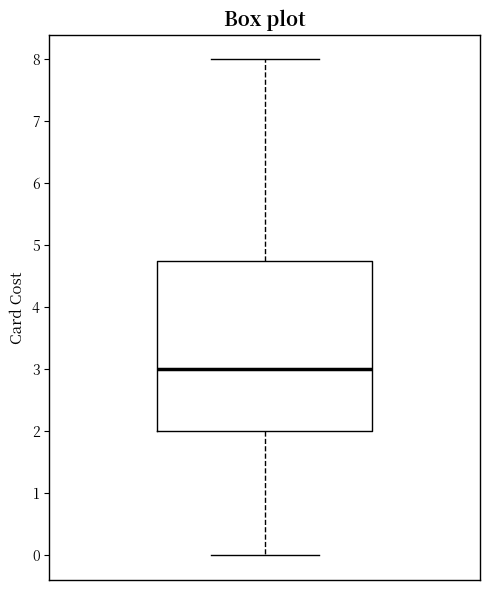

Read this box plot against the y-axis: the position of the median line, the range covered by the box, and the ends of both whiskers. The values are not printed on the chart, so give them approximately, as read against the axis.

median 3.0, box 2.0 to 4.8, whiskers 0.0 to 8.0